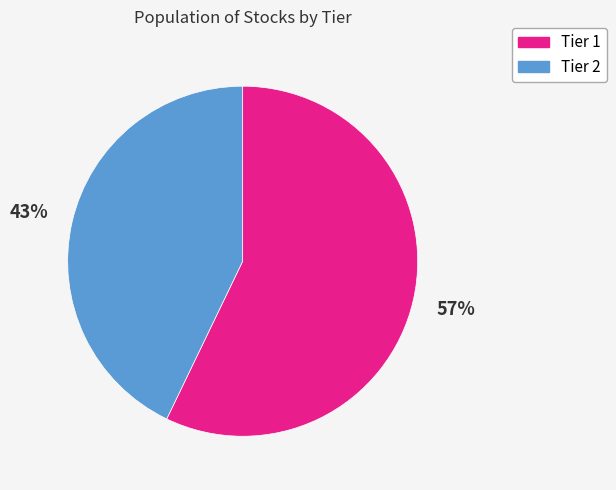

What percentage is the Tier 1 slice, to the nearest percent?

57%